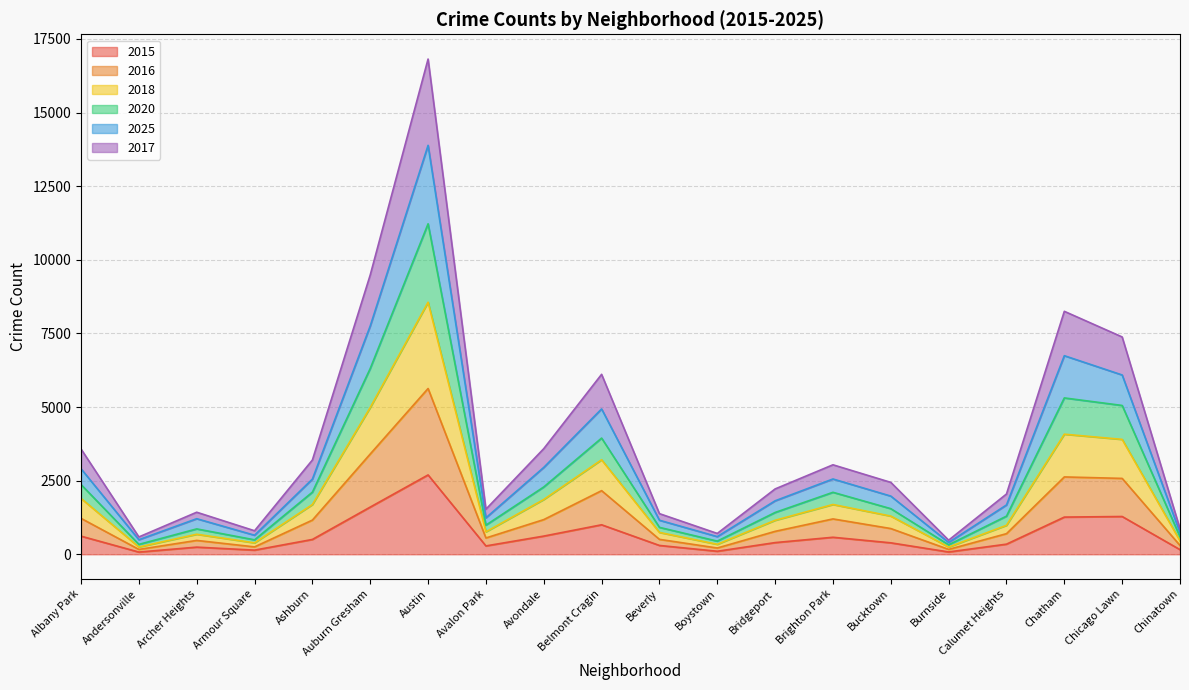

Which category has the highest value in the 2016 series?

Austin